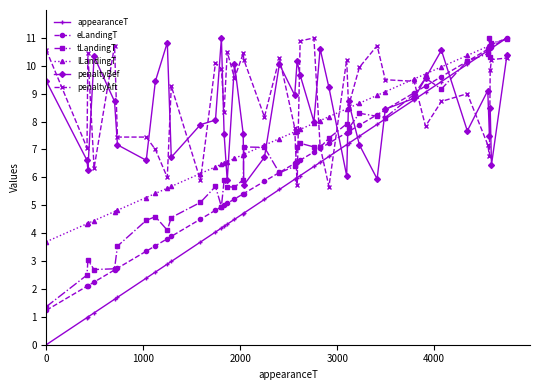

How many lines are shown in the chart?

6